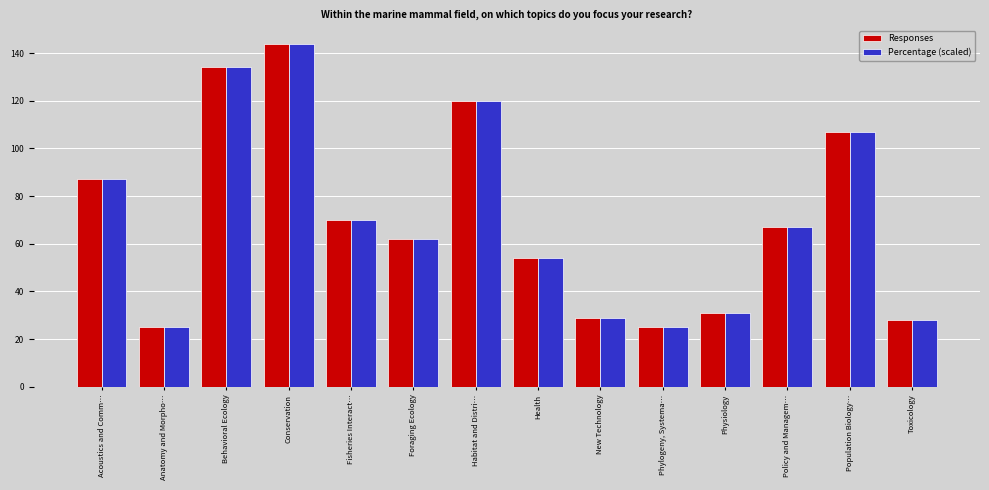

What is the average value of the Responses series?

70.2